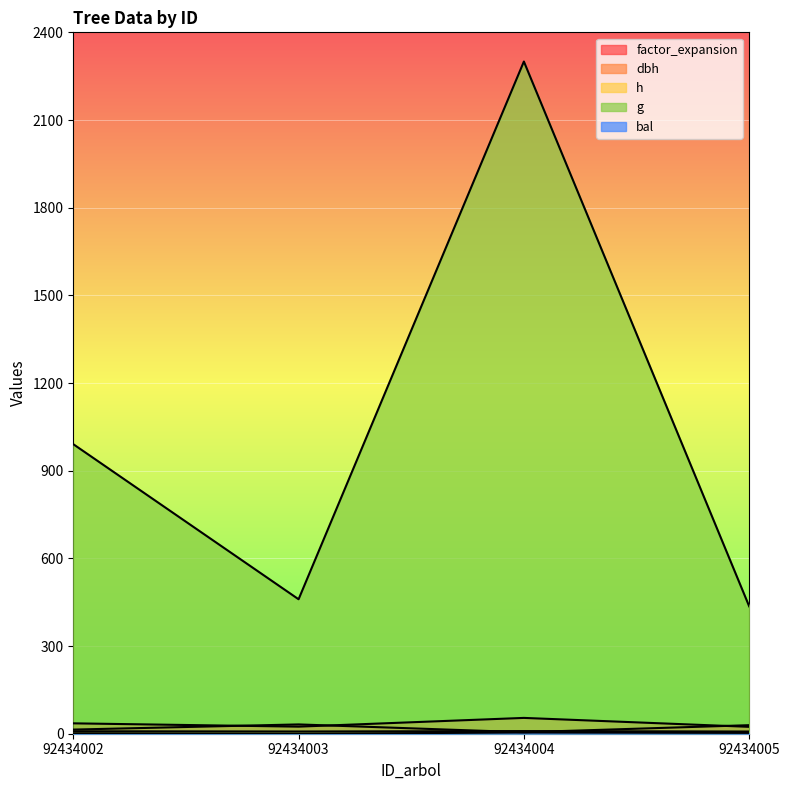

In g, how many points are lower than both neighbors (excluding endpoints)?

1